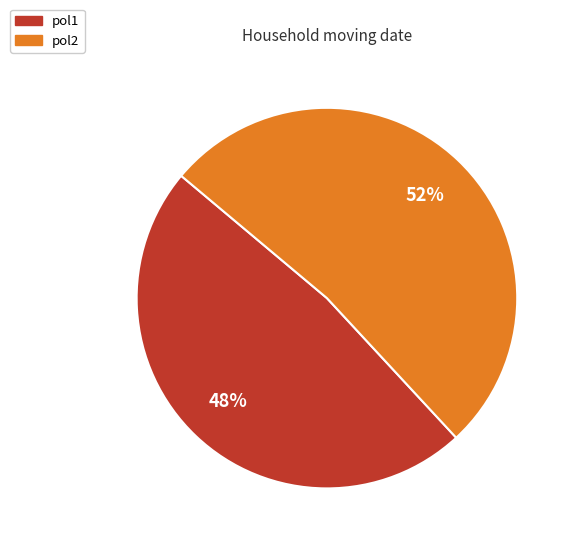

The pol2 slice represents 52% of the pie. True or false?

True